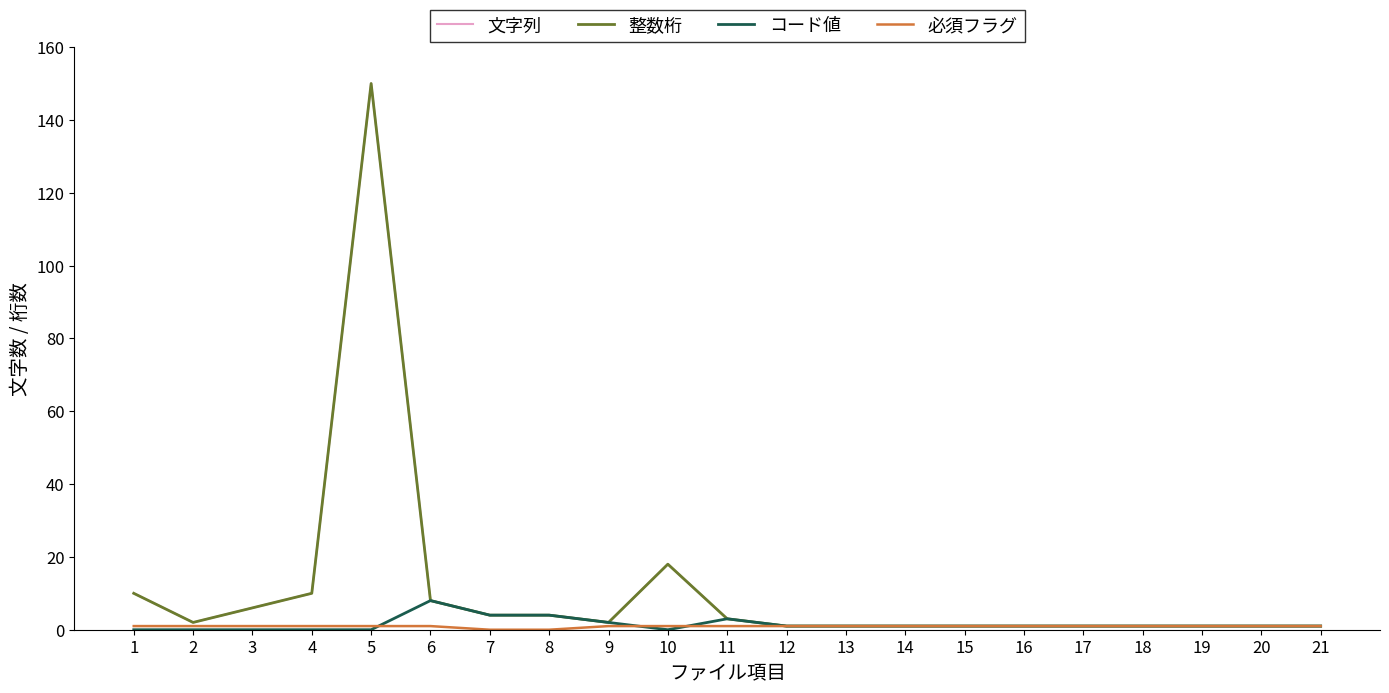

True or false: コード値 and 文字列 intersect in this chart.

False